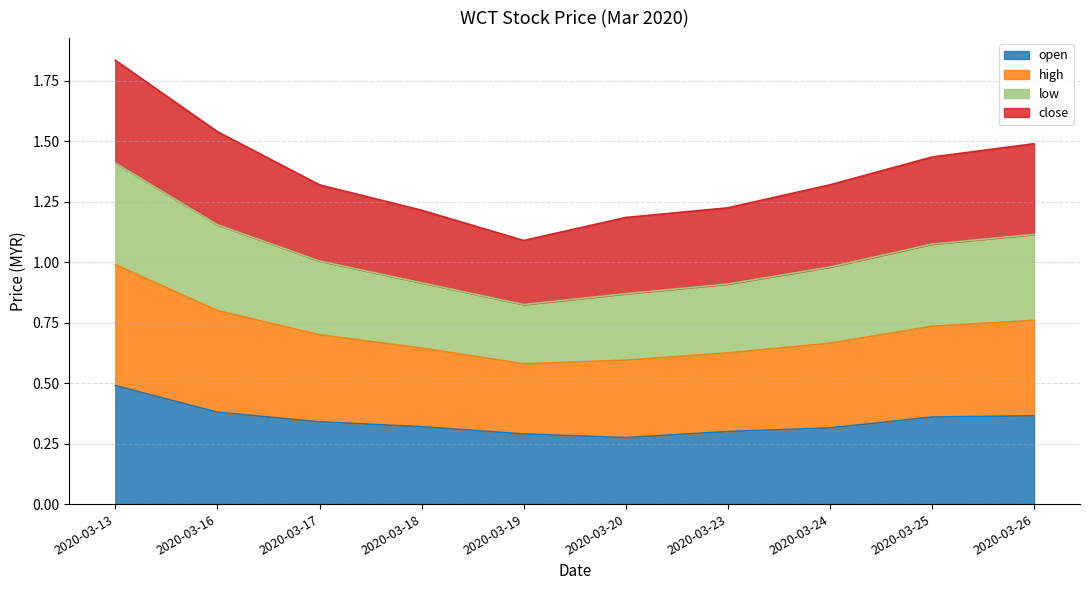

Is it true that open equals 0.3 at 2020-03-19?

True